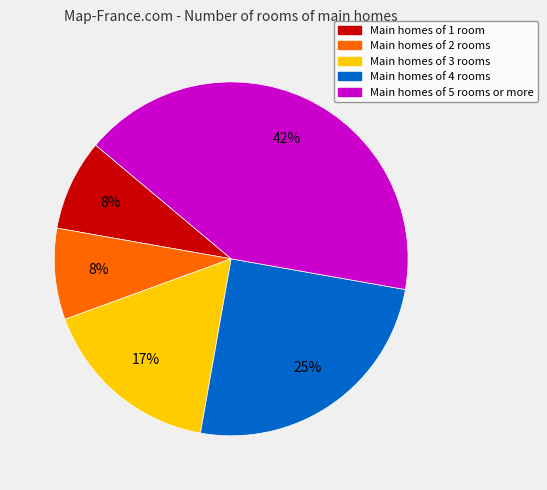

Which slice is the largest?

Main homes of 5 rooms or more